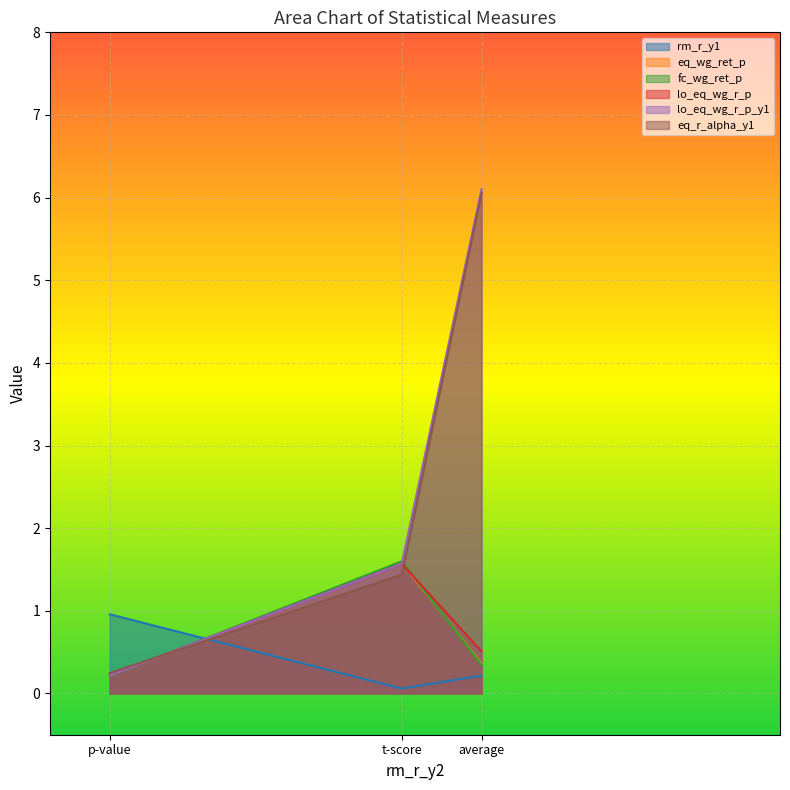

How many lines are shown in the chart?

6